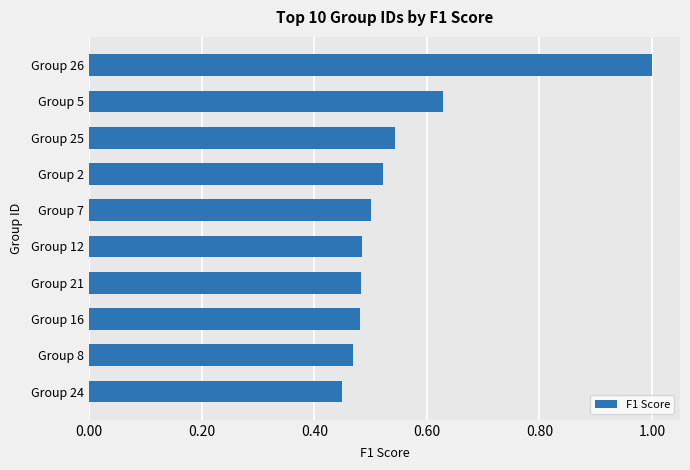

Count the values in the range 0 to 1.

10